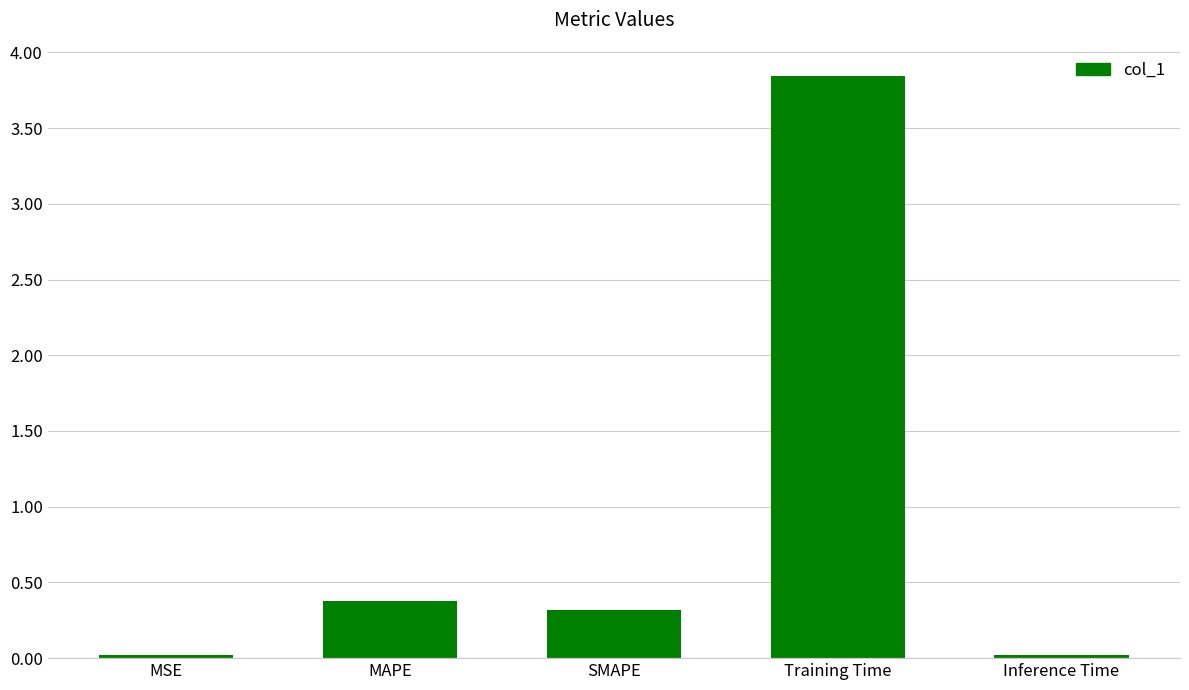

What is the label of the 2nd bar from the right?

Training Time